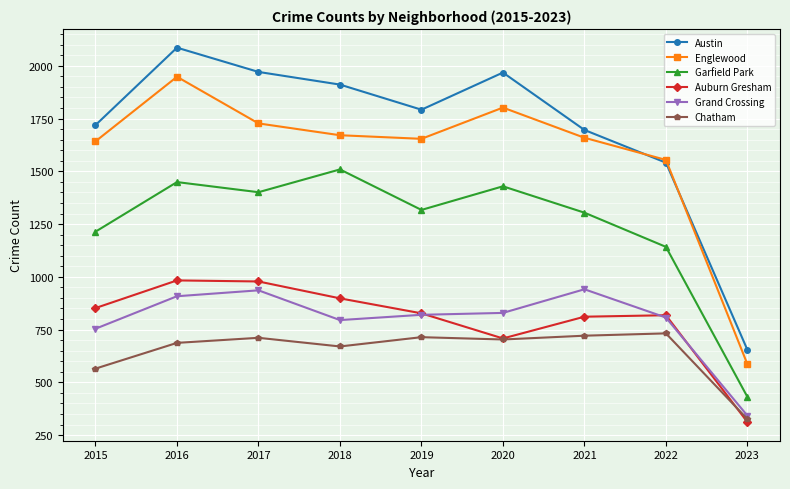

Read the Chatham value at 2019, to the nearest 5.

715